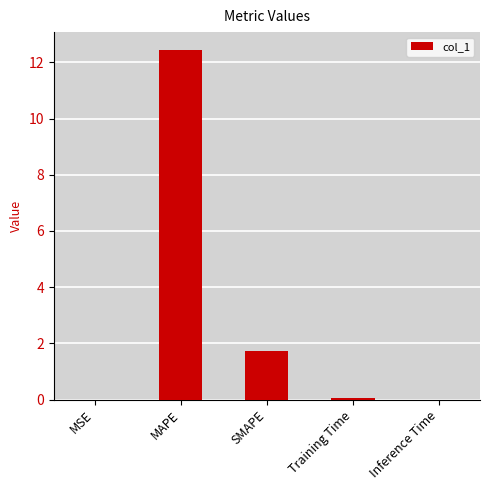

Is it true that the value at MAPE is 7.4?

False